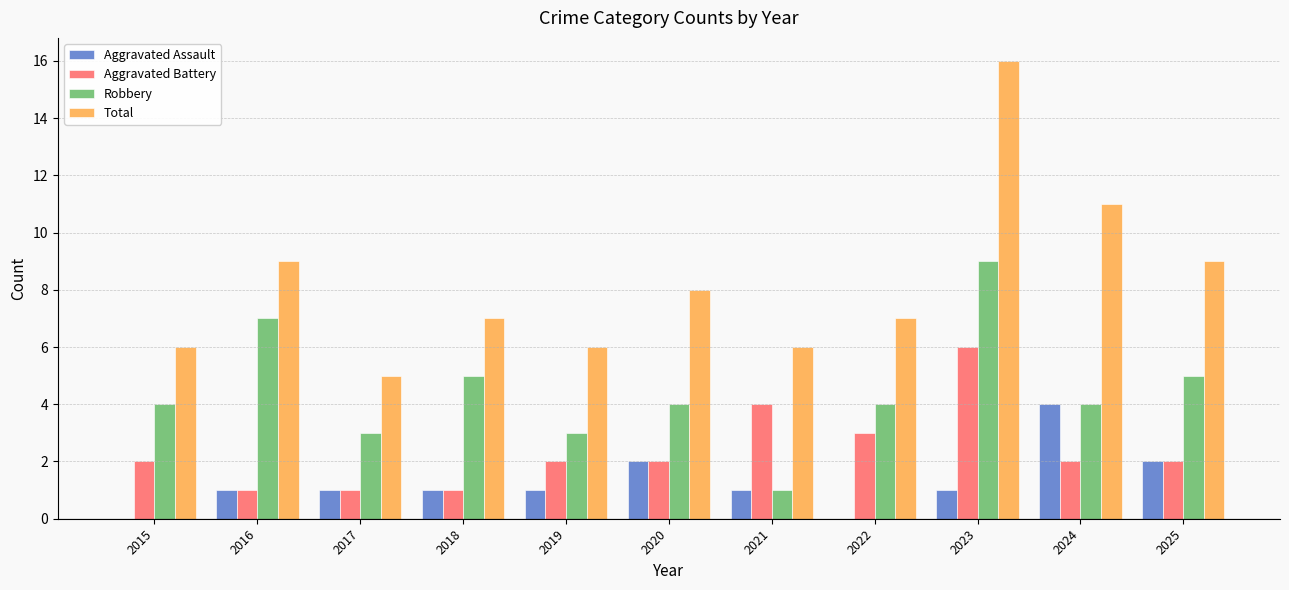

At which category is the sum across all series the highest?

2023